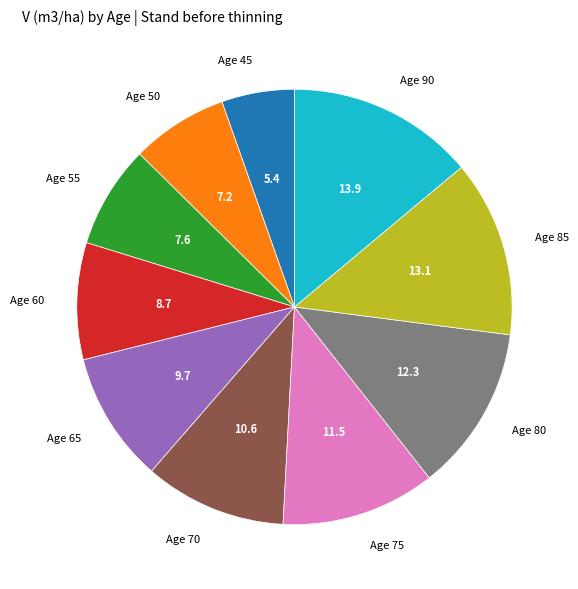

Does Age 90 represent more than half of the total?

No